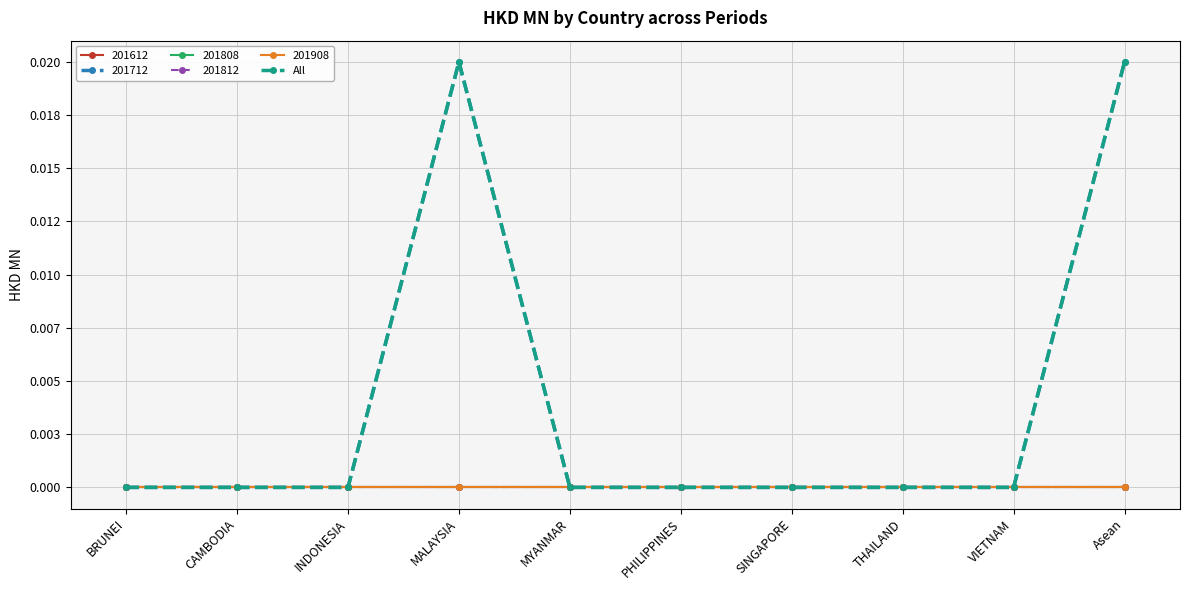

Is this an area chart (filled region under the line)?

No